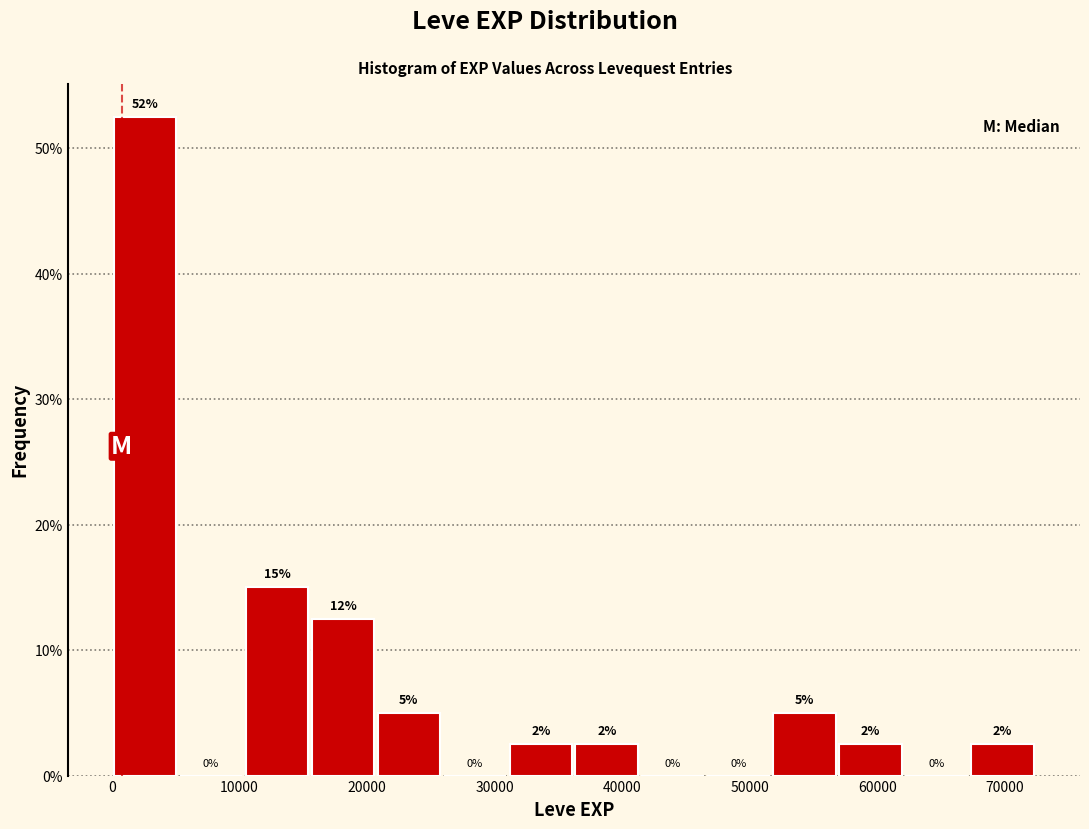

Over which range of the x-axis is the bar tallest?

0 to 5000